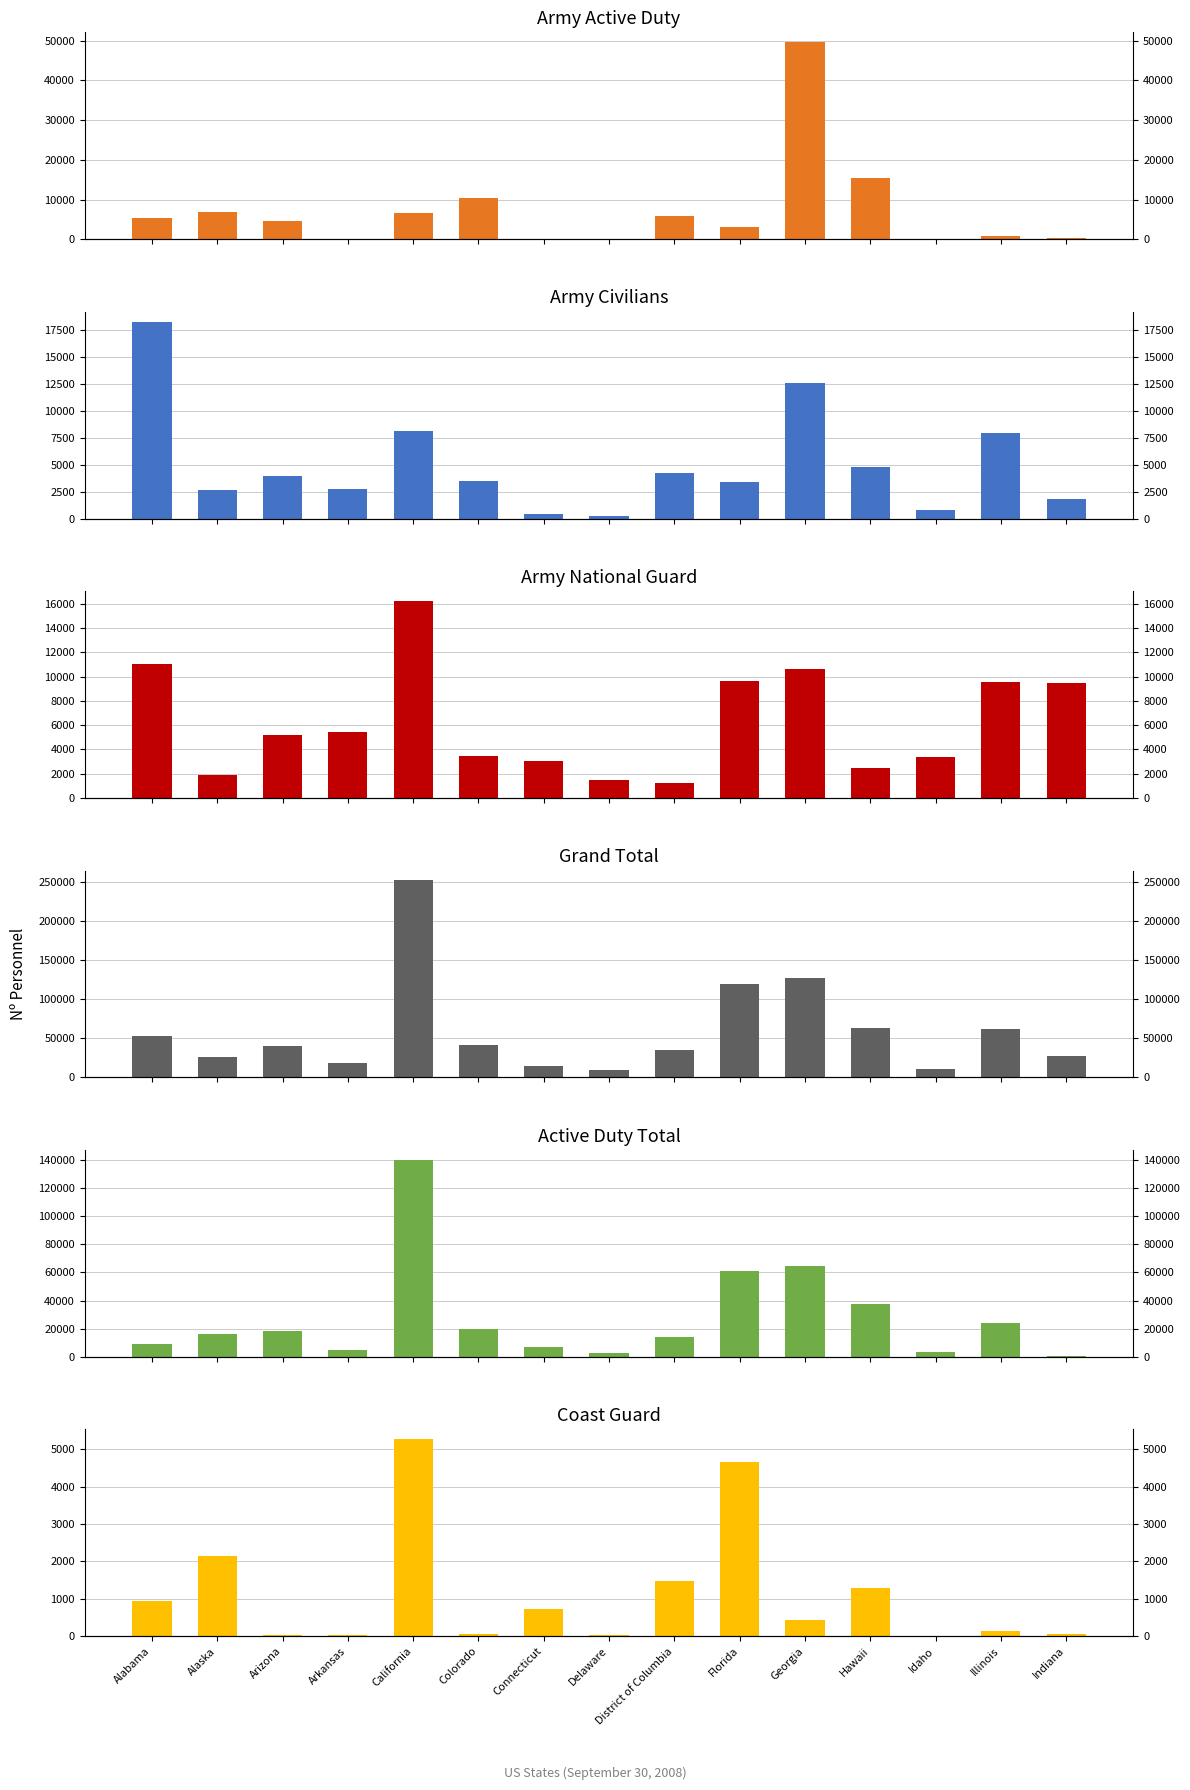

List the series in order of their peak value, highest first.

Grand Total, Active Duty Total, Army (Active Duty), Army (Civilian), Army National Guard, Coast Guard